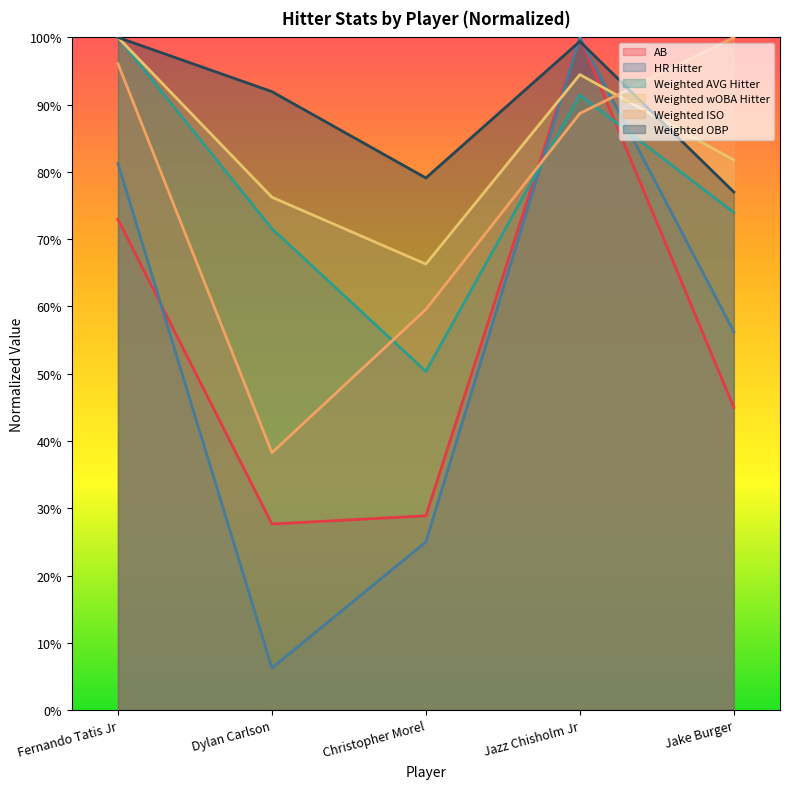

Rank the categories by Weighted AVG Hitter value from lowest to highest.

Christopher Morel, Dylan Carlson, Jake Burger, Jazz Chisholm Jr, Fernando Tatis Jr